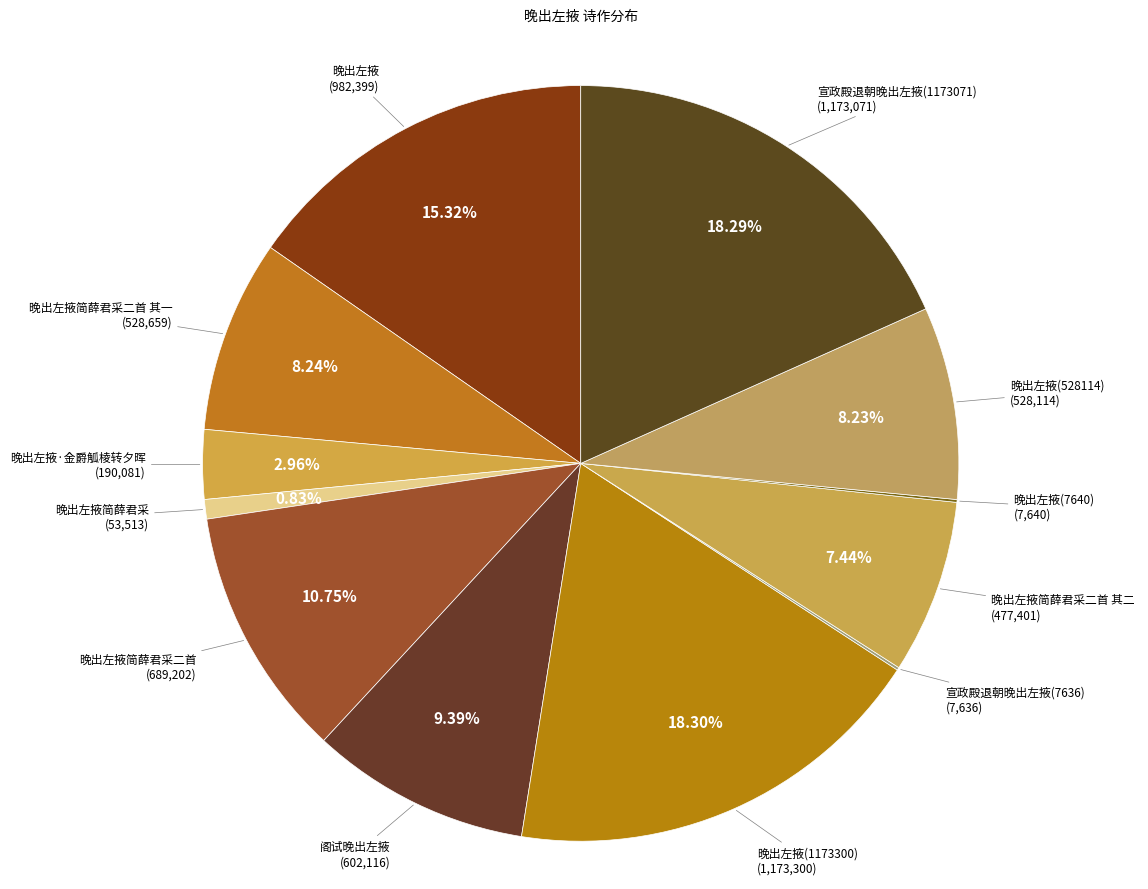

Which slice is the smallest?

宣政殿退朝晚出左掖(7636)